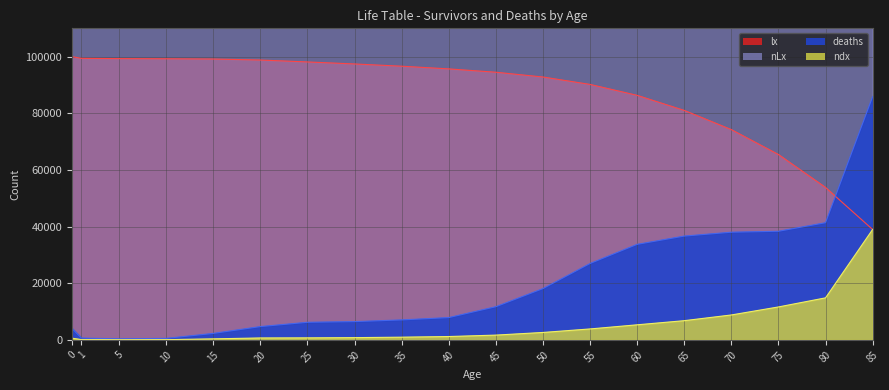

True or false: ndx has more than 2 points higher than both neighbors.

False